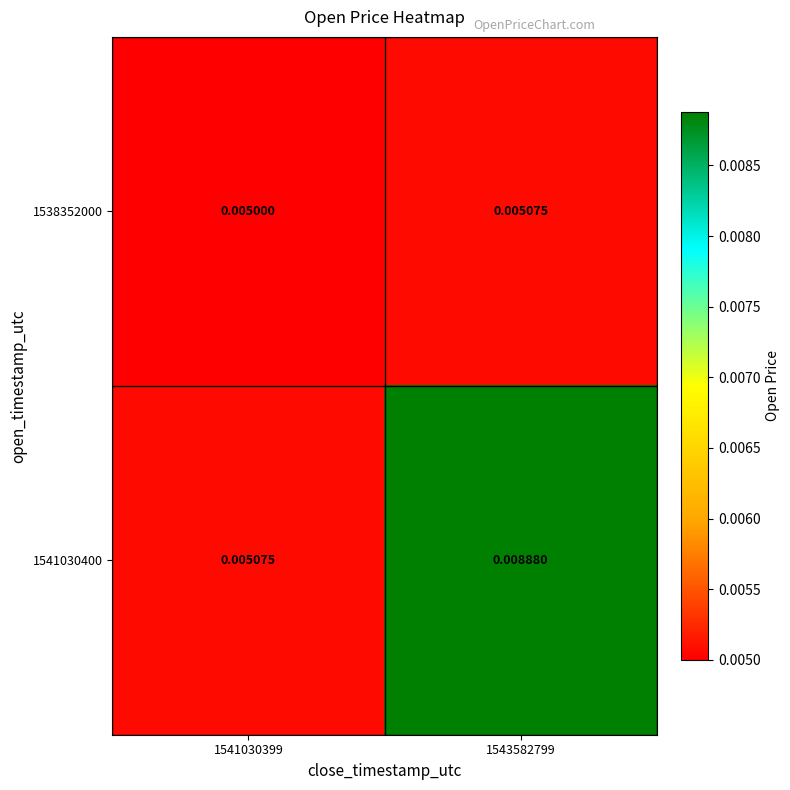

Which category has the highest value across all series?

1543582799